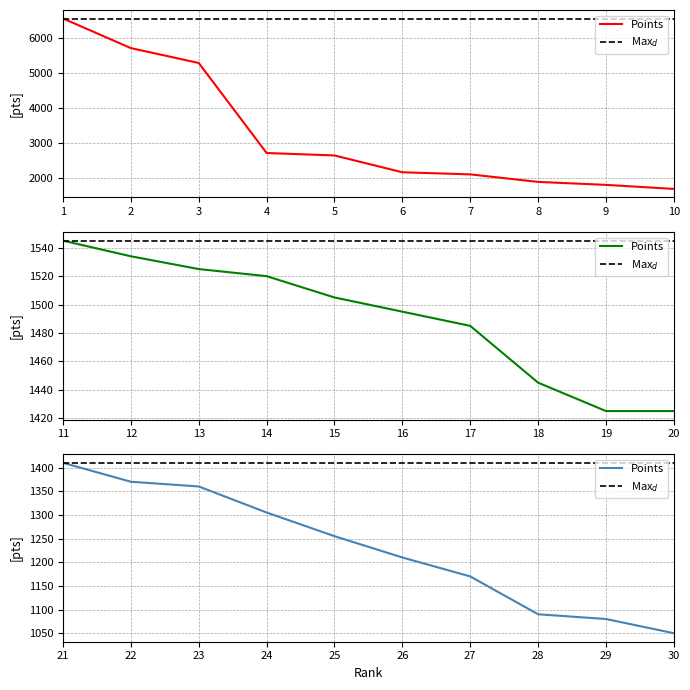

What is the sum of all Ranks 21-30 values?

12300